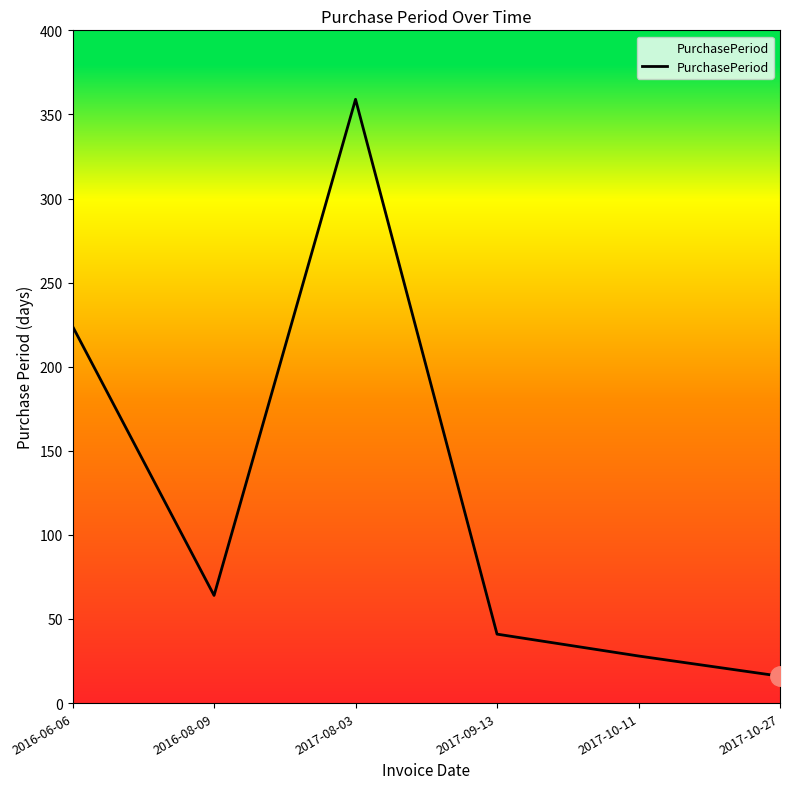

Reading right to left, list all the values displayed in this chart.

16	28	41	359	64	224